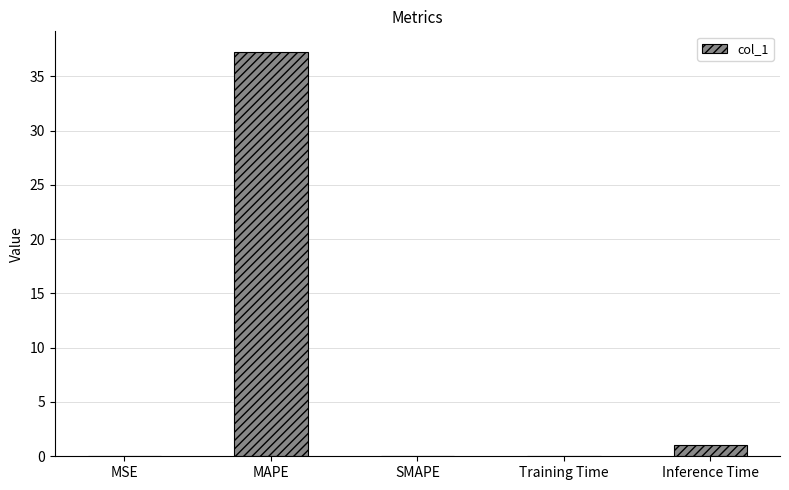

The chart shows a value of 60.8 at MAPE. True or false?

False